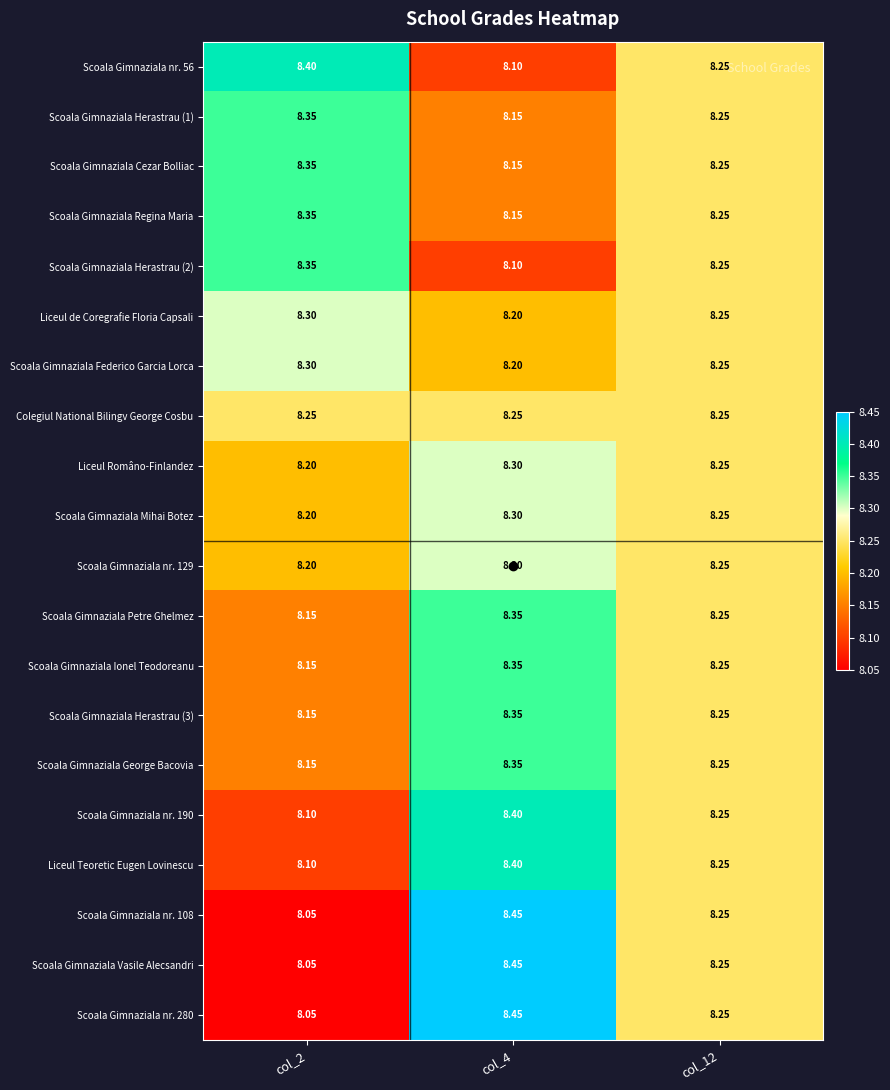

Is the value of Scoala Gimnaziala nr. 190 at col_4 greater than the value of Scoala Gimnaziala nr. 108 at col_4?

No